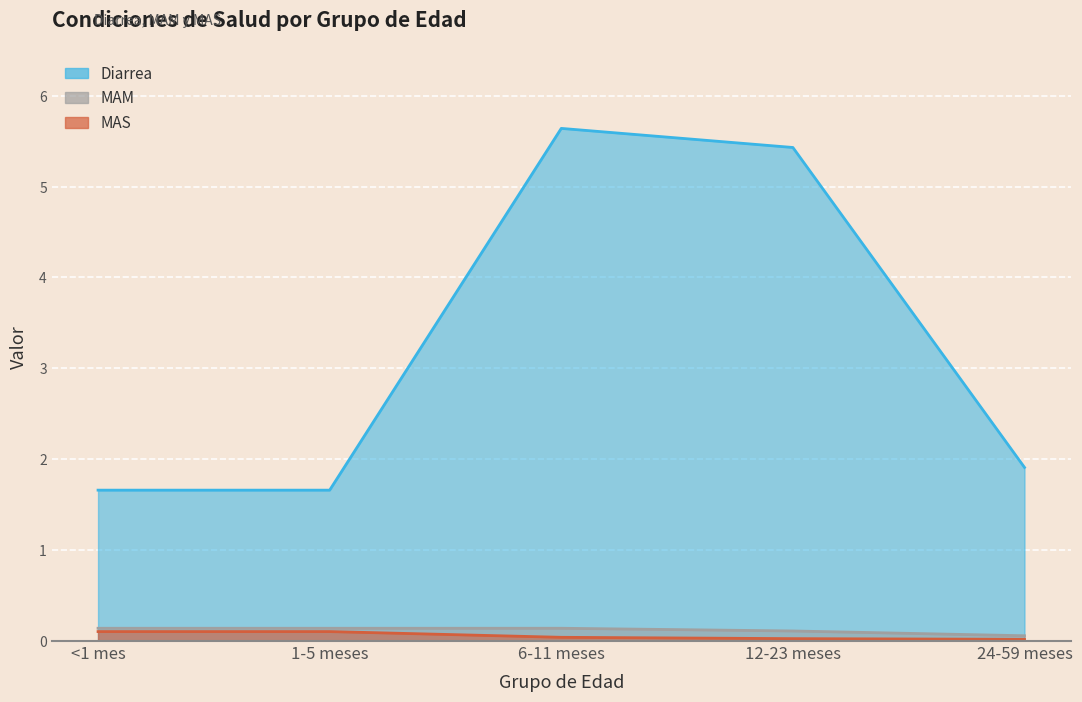

What is the greatest value displayed?

5.6